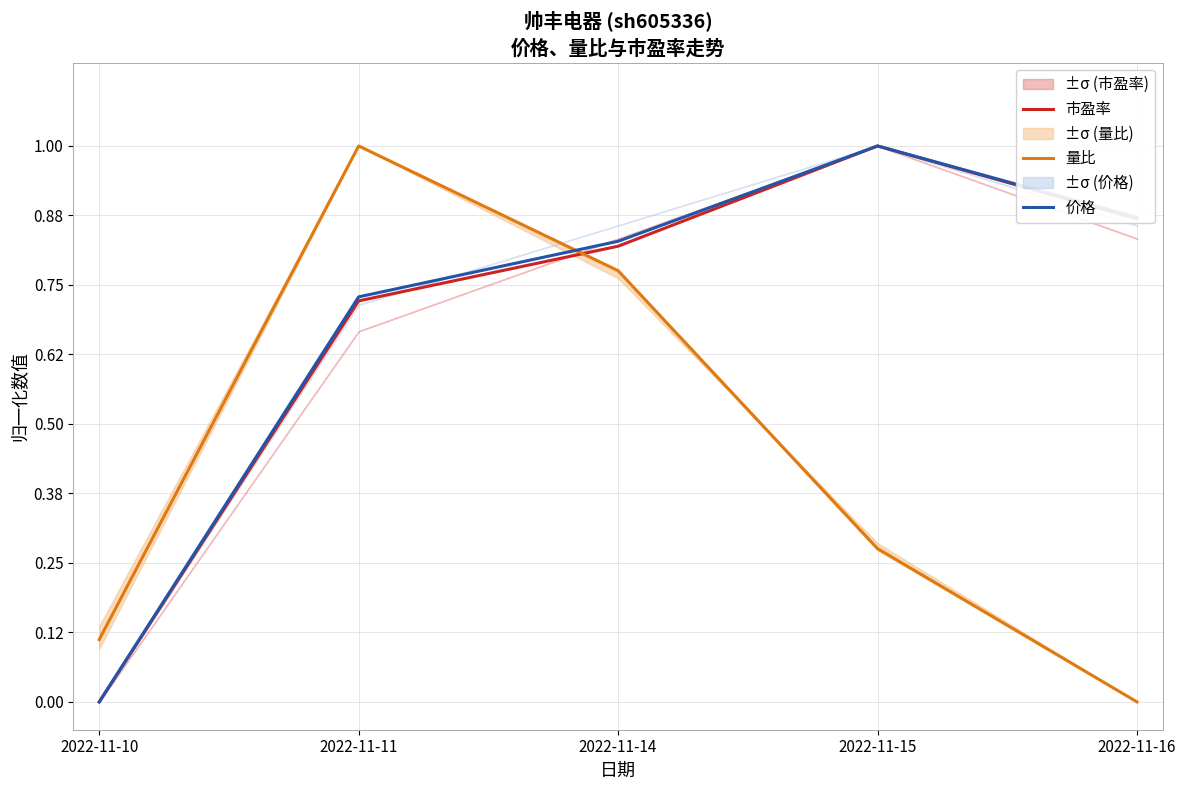

What is the value of the 市盈率 point at the 2nd from the left?

0.7